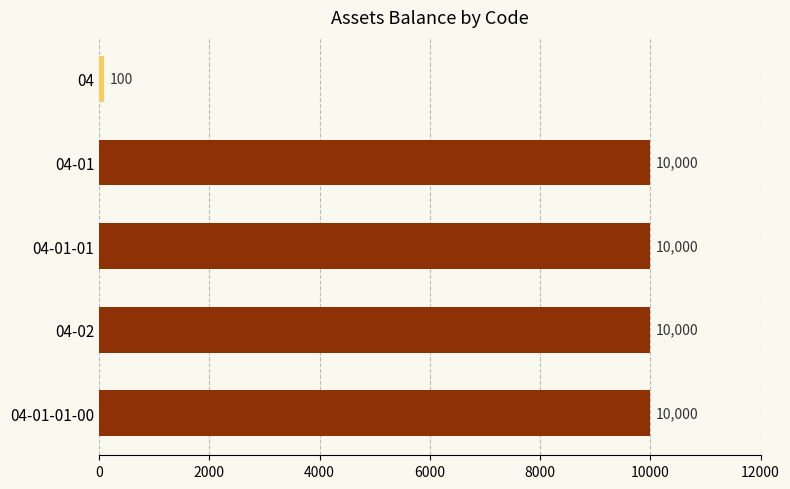

How many categories are shown in the chart?

5